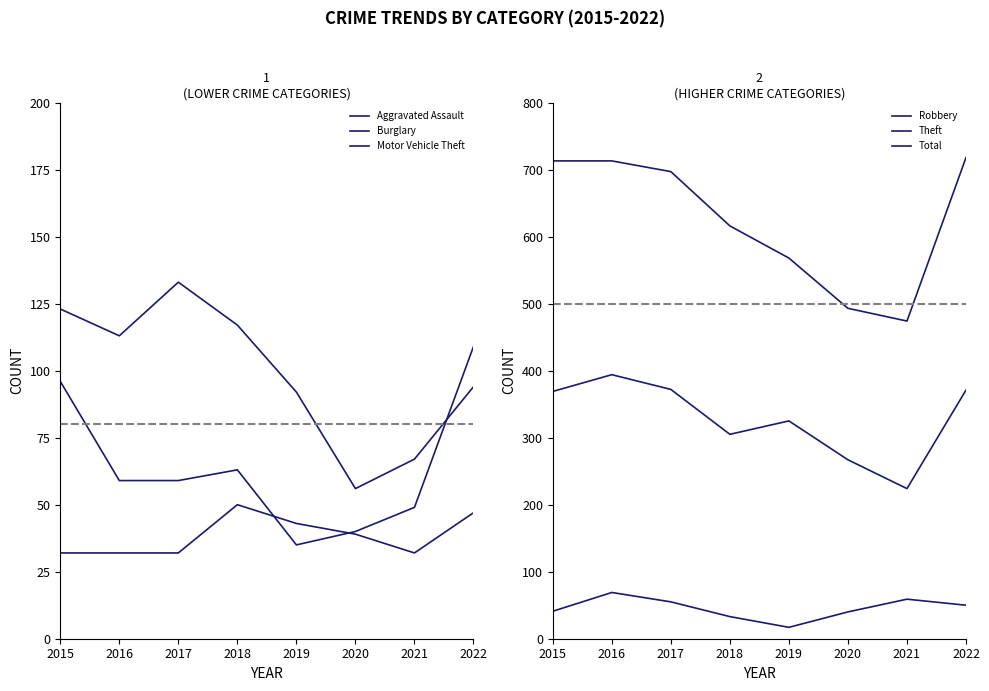

What is the average value of the Motor Vehicle Theft series?

64